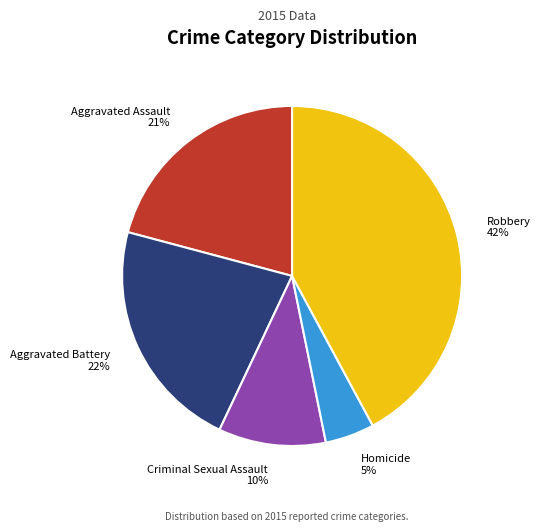

Does any single category account for the majority?

No